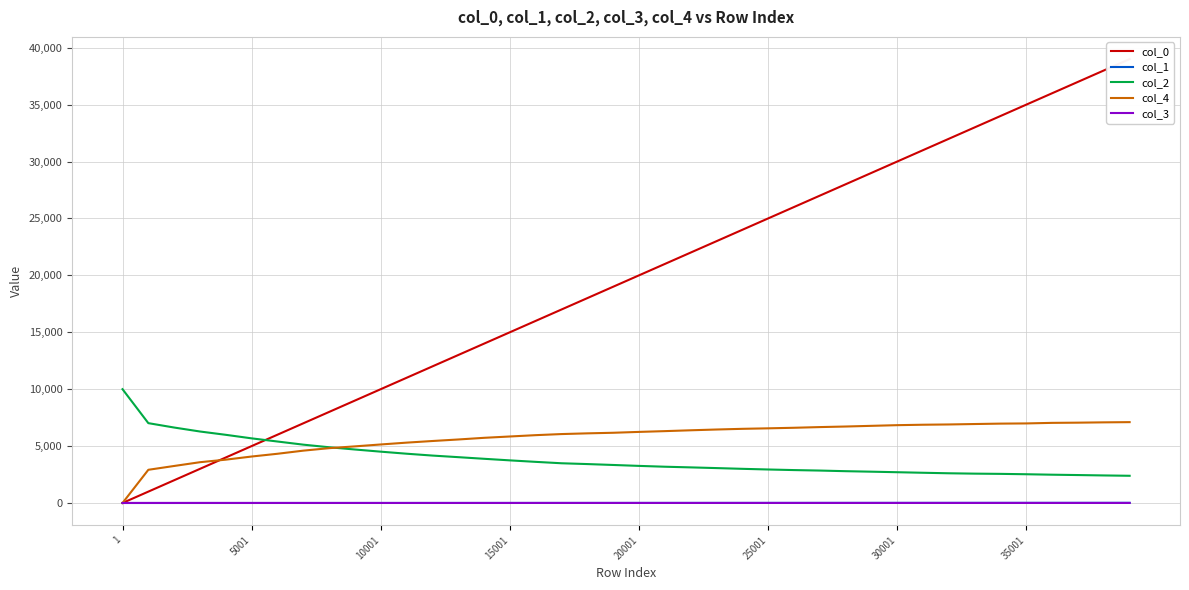

What is the difference between the second highest and second lowest values in the col_3 series?

2.0